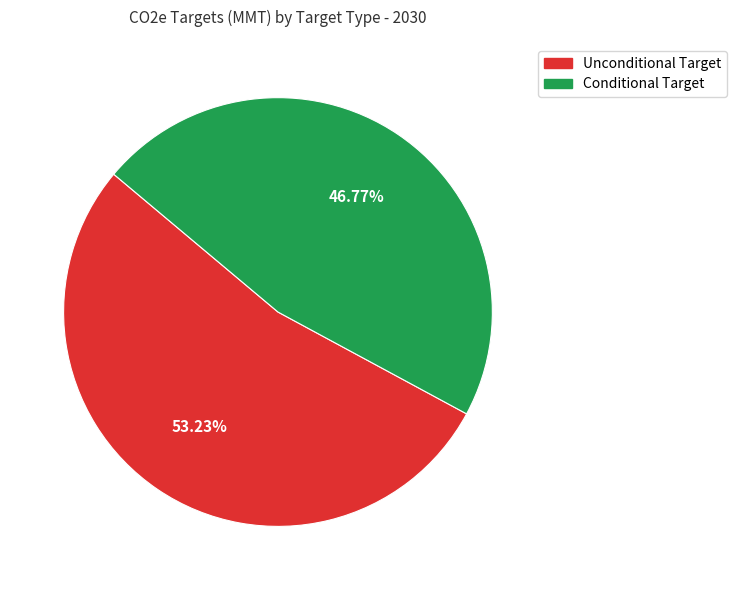

Which slice is the largest?

Unconditional Target